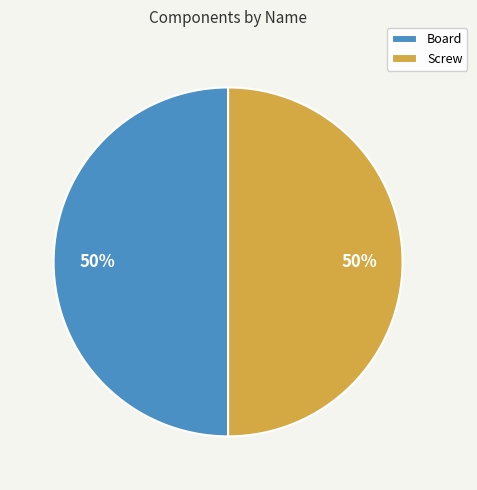

Is it true that Screw is 58% of the pie?

False